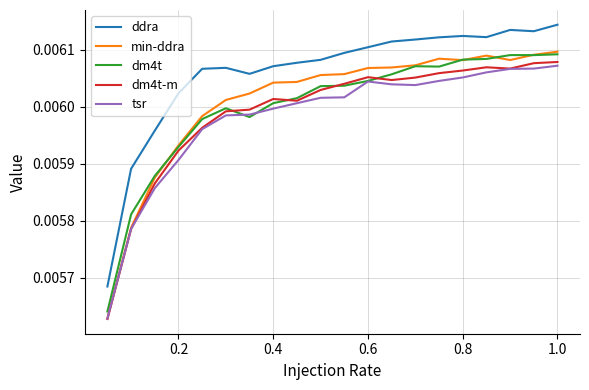

Which series has the largest range (max minus min)?

min-ddra